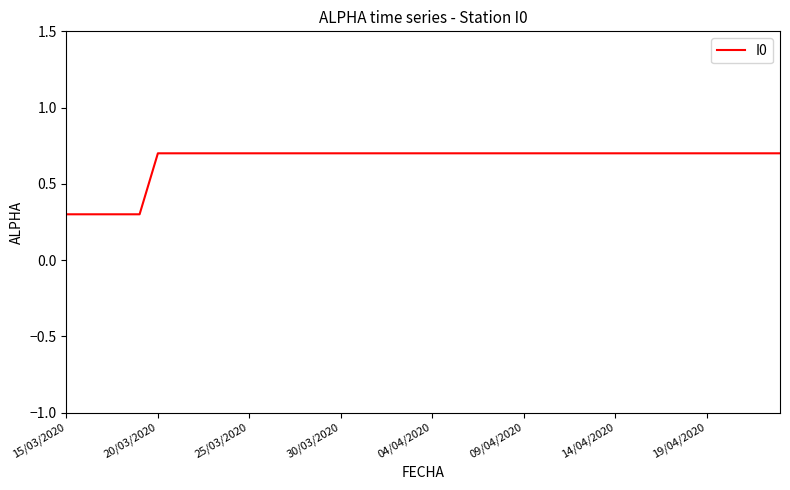

What is the difference between the maximum and minimum values?

0.4